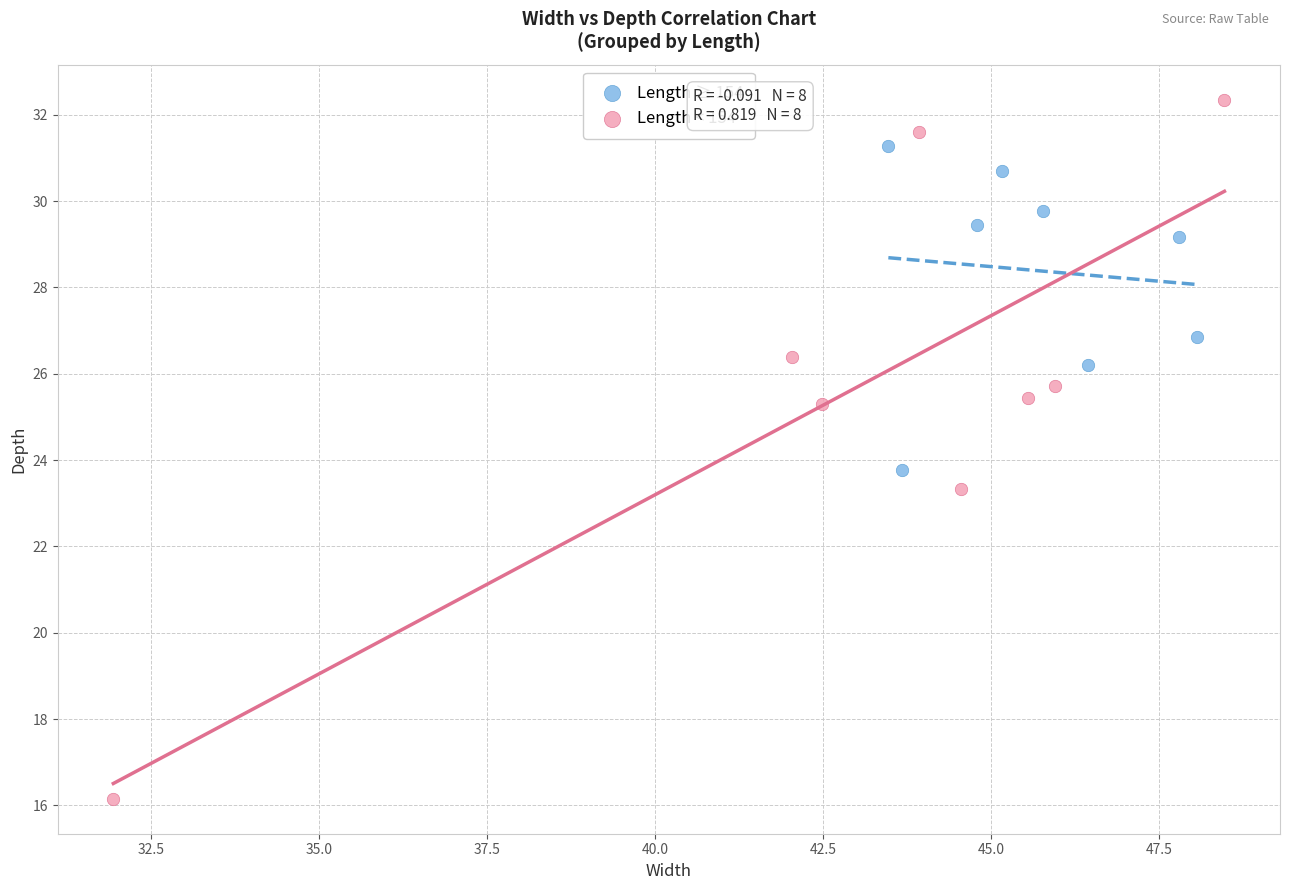

What are all the series names shown in the legend?

Length ≥ 154, Length < 154